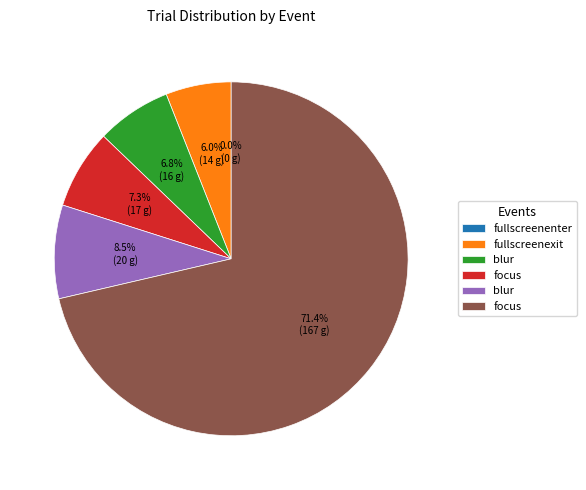

Is it true that blur is 15% of the pie?

False